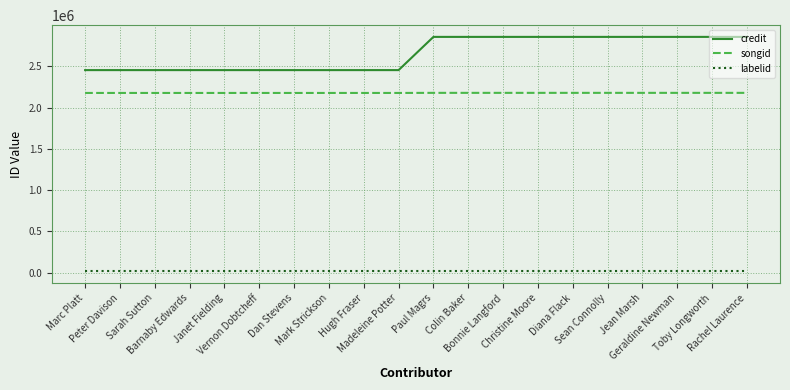

What is the lowest value of the songid series?

2177219